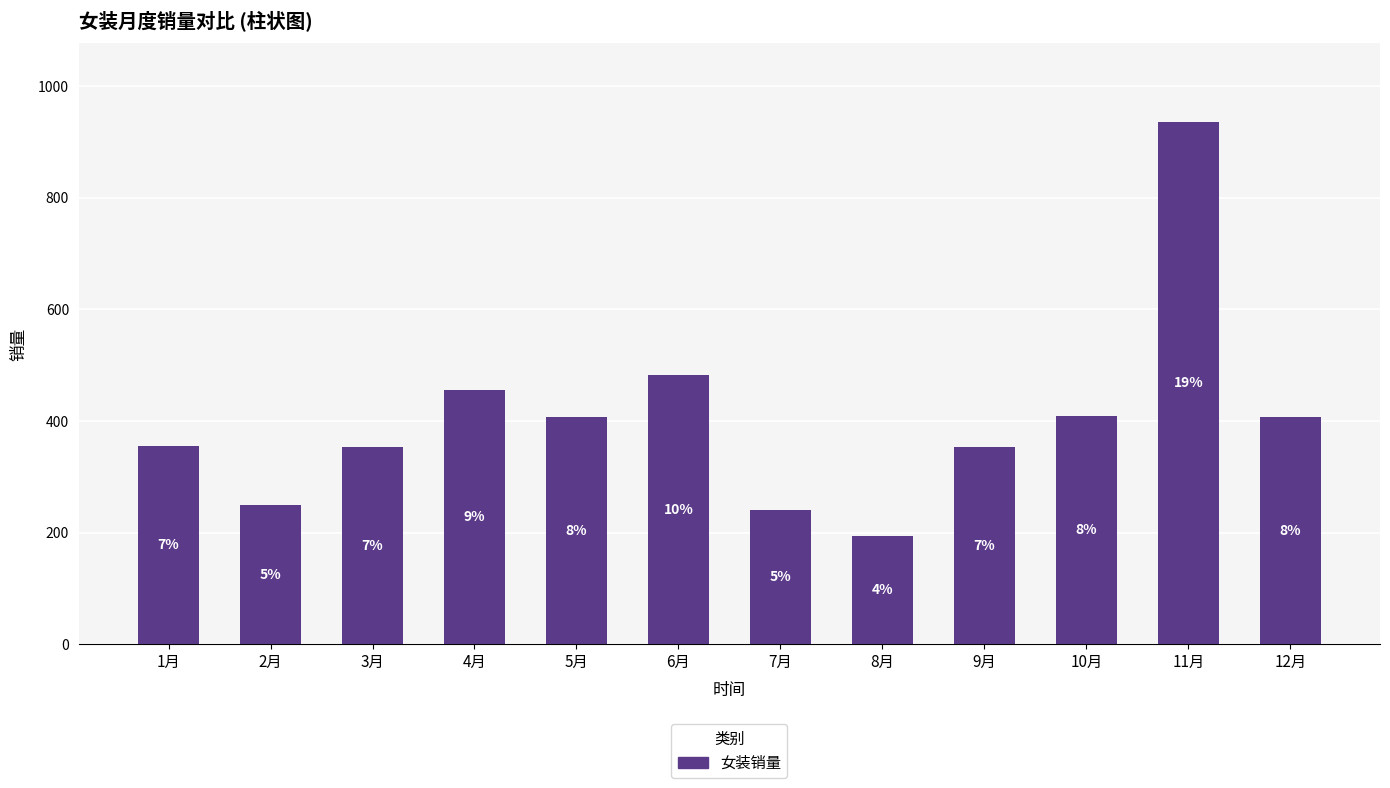

Are the bars horizontal?

No